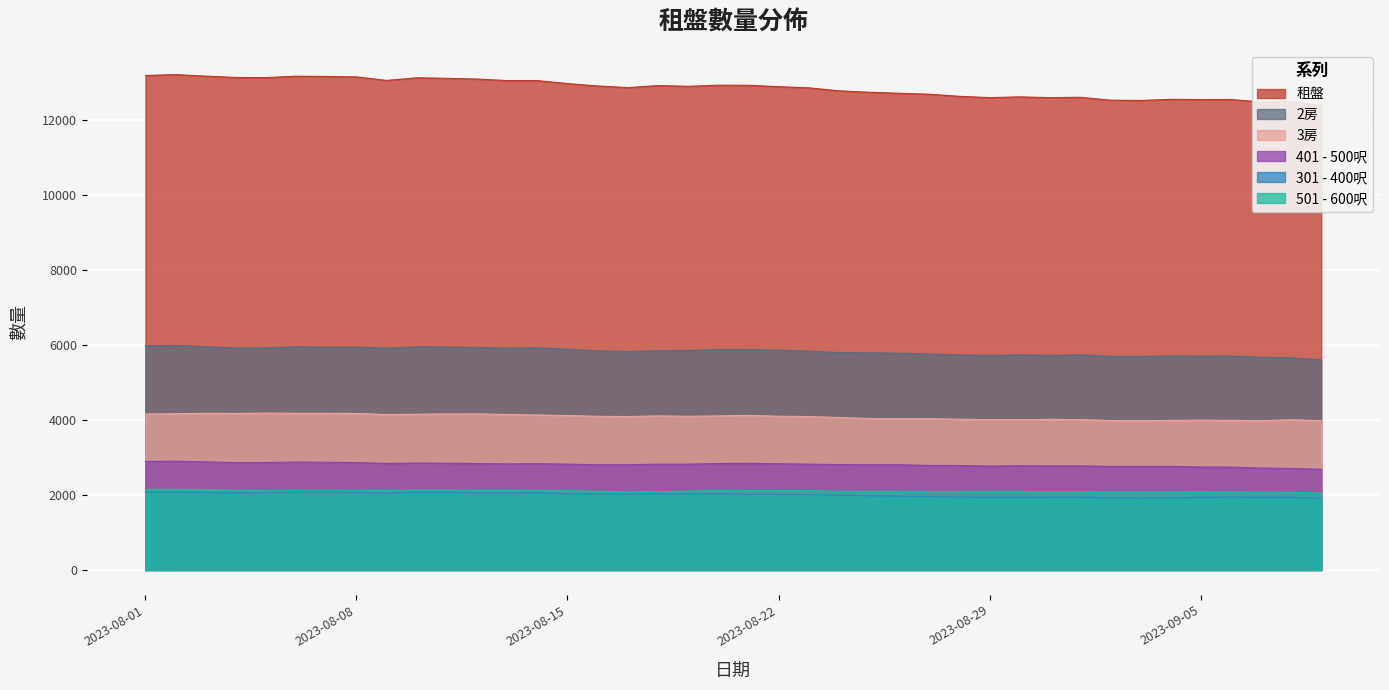

What is the label of the 33rd point from the left?

2023-09-02